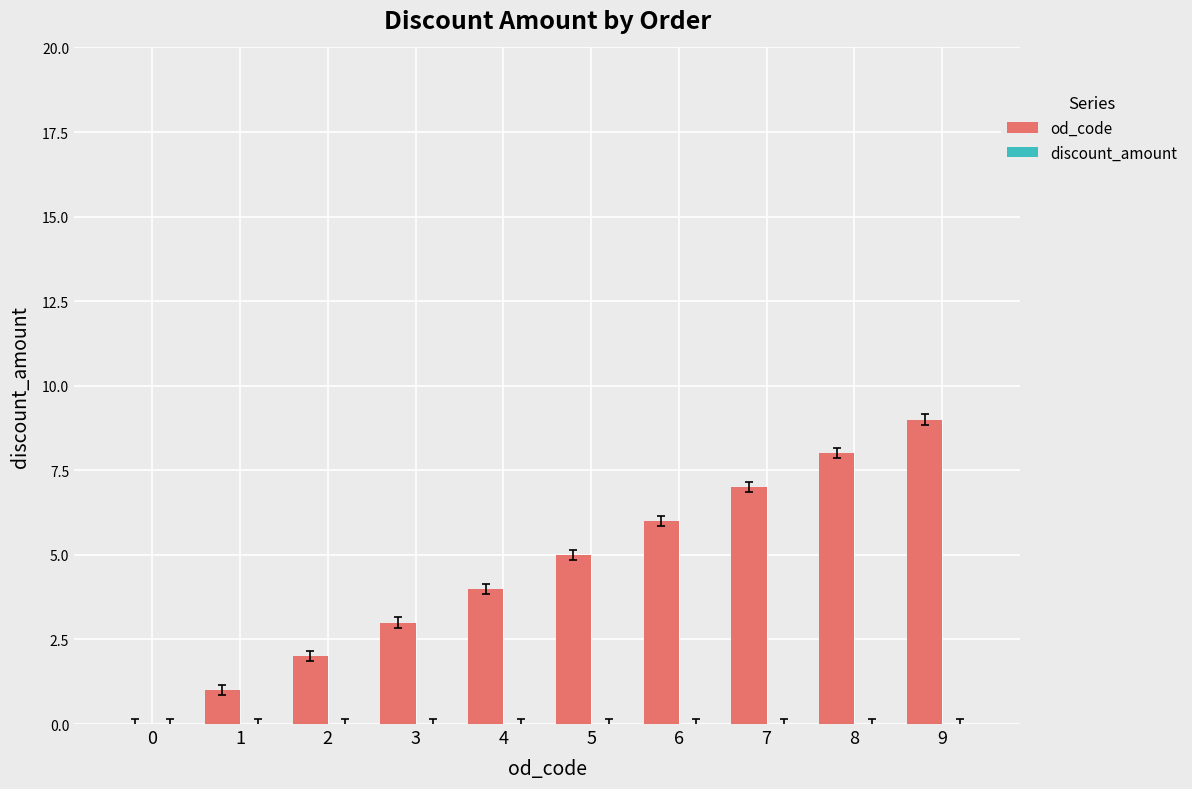

What is the change in value from 5 to 8?

+3